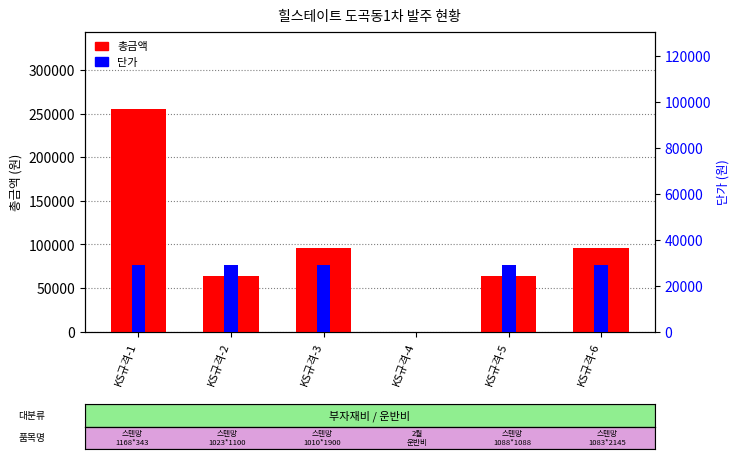

The value of 단가 at KS규격-2 is 14243. True or false?

False